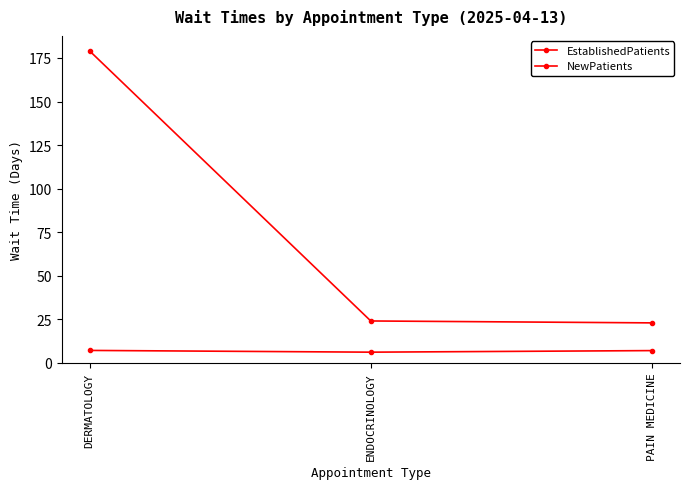

What is the spread (max minus min) of values at DERMATOLOGY?

171.8